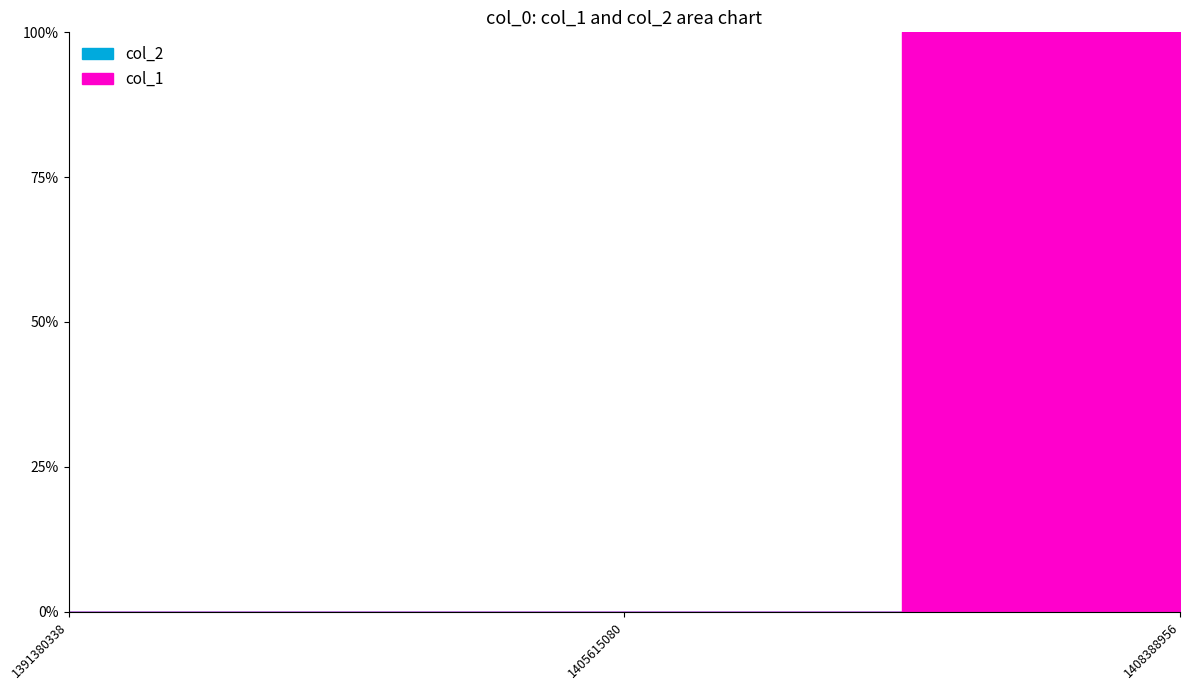

What are all the series names shown in the legend?

col_1, col_2